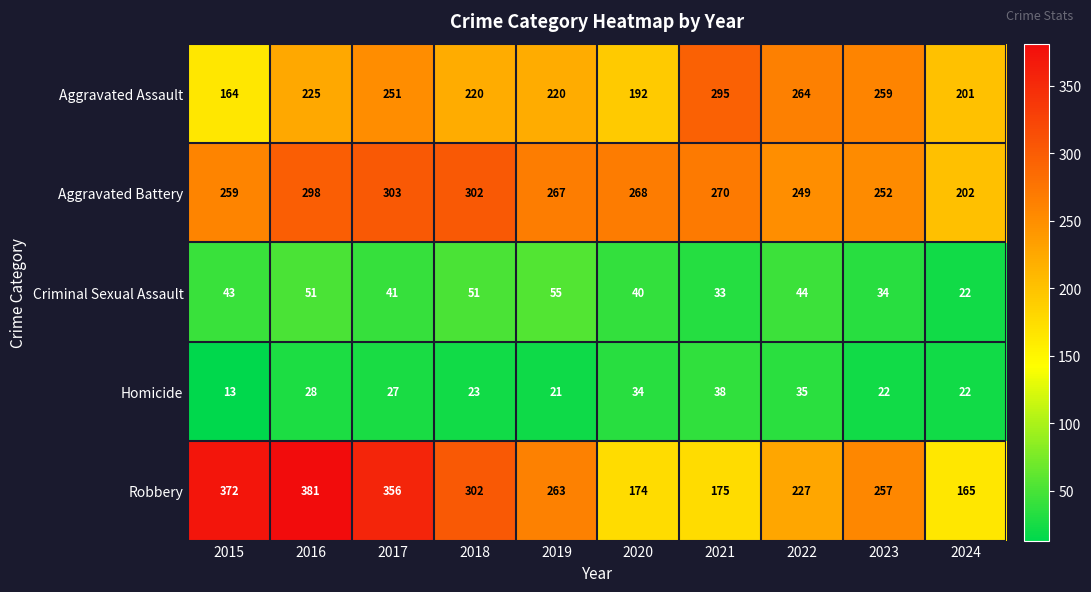

Rank the categories by Robbery value from lowest to highest.

2024, 2020, 2021, 2022, 2023, 2019, 2018, 2017, 2015, 2016